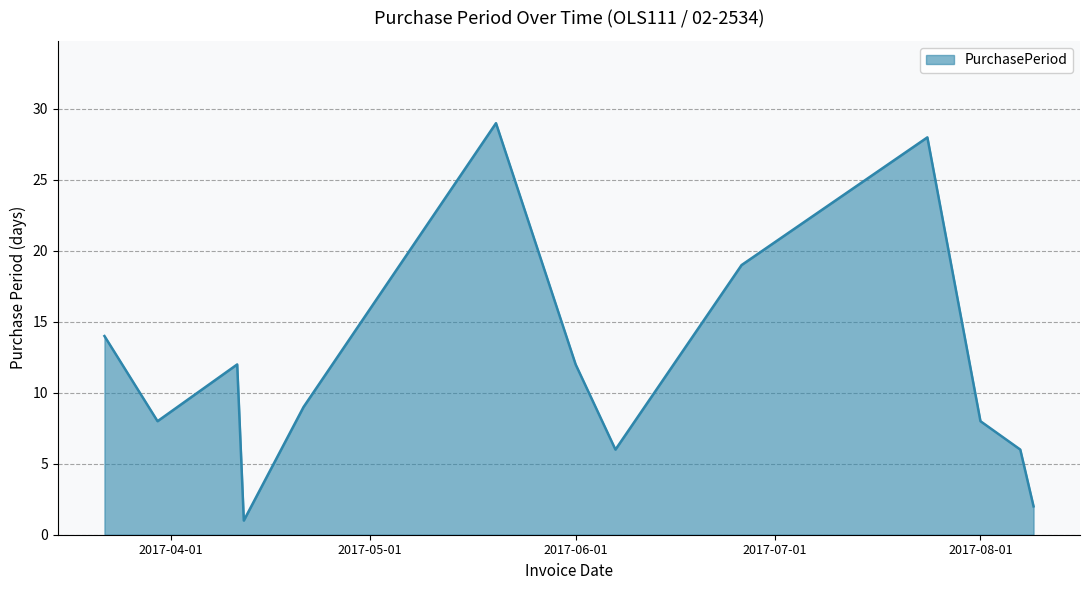

How many interior local valleys (lower than both neighbors) does the data have?

3